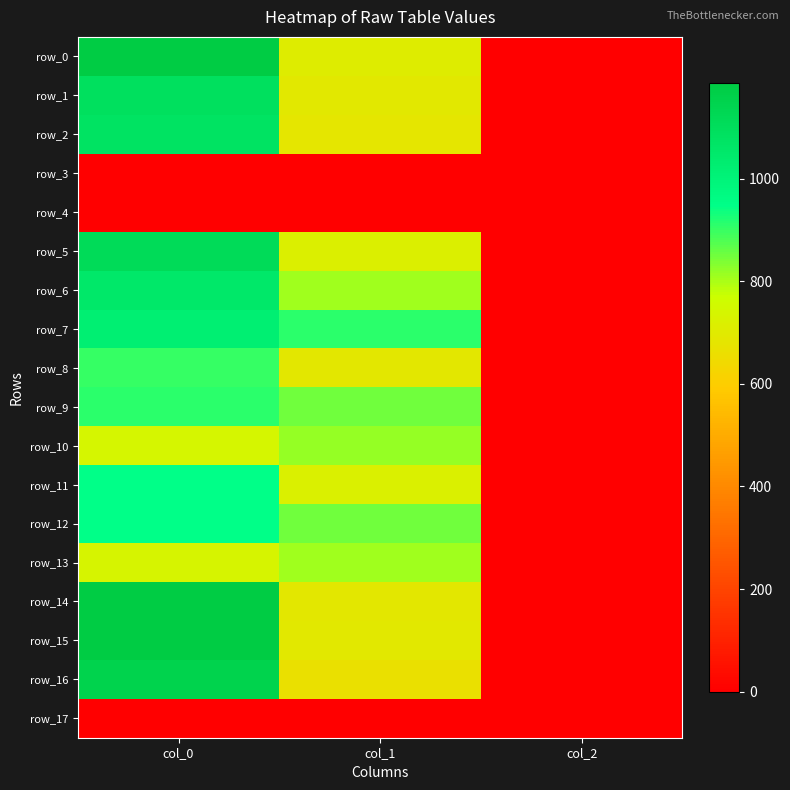

Reading left to right, transcribe all the data shown in this chart.

row_0: 1183.3	705.4	2.0
row_1: 1093.3	695.2	2.0
row_2: 1080.0	685.1	2.0
row_3: 0.0	0.0	0.0
row_4: 0.0	0.0	0.0
row_5: 1113.3	715.5	2.0
row_6: 1056.7	806.6	2.0
row_7: 1020.0	911.2	2.0
row_8: 903.3	688.5	2.0
row_9: 910.0	850.5	2.0
row_10: 740.0	816.8	2.0
row_11: 946.7	718.9	2.0
row_12: 946.7	850.5	2.0
row_13: 736.7	810.0	2.0
row_14: 1183.3	688.5	2.0
row_15: 1186.7	691.9	2.0
row_16: 1150.0	664.9	2.0
row_17: 0.0	0.0	0.0